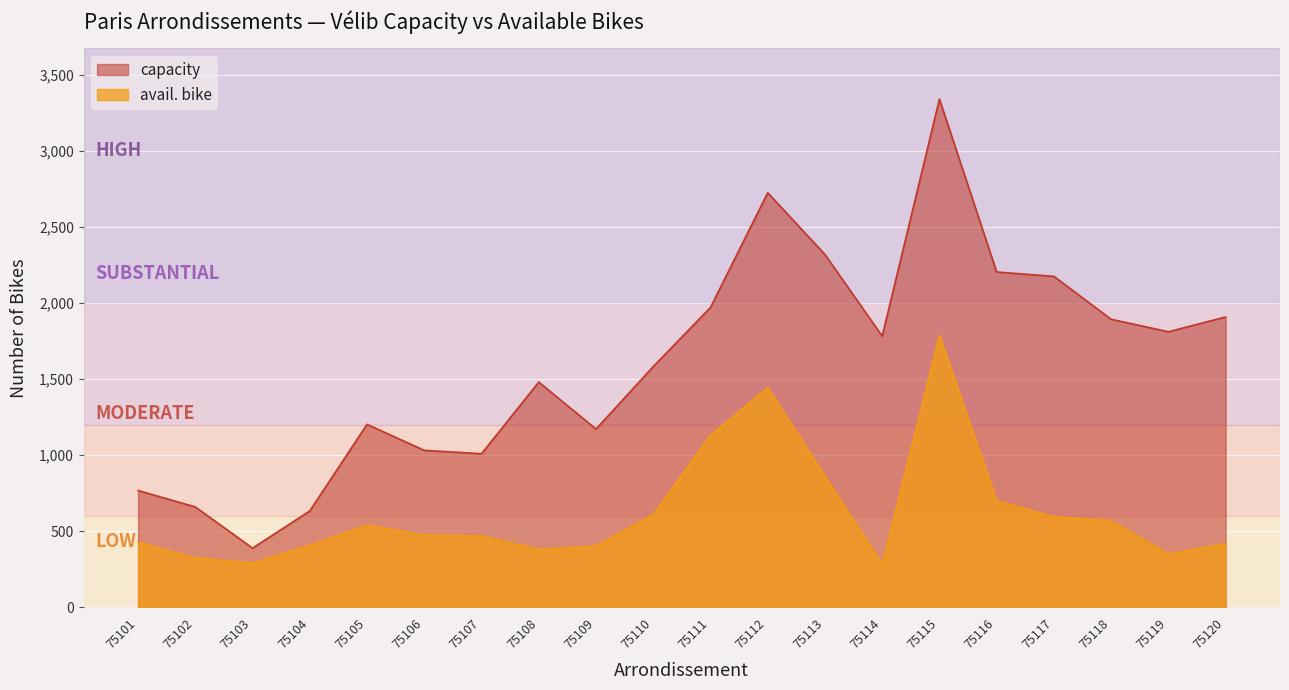

Which series has the largest total across all categories?

capacity